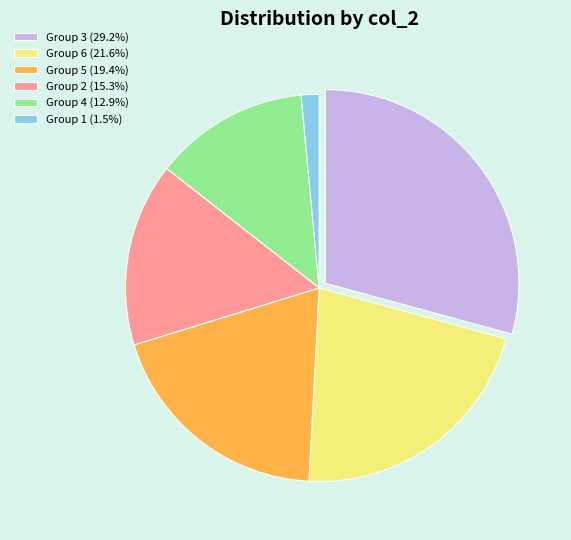

Does Group 5 (19.4%) represent more than half of the total?

No